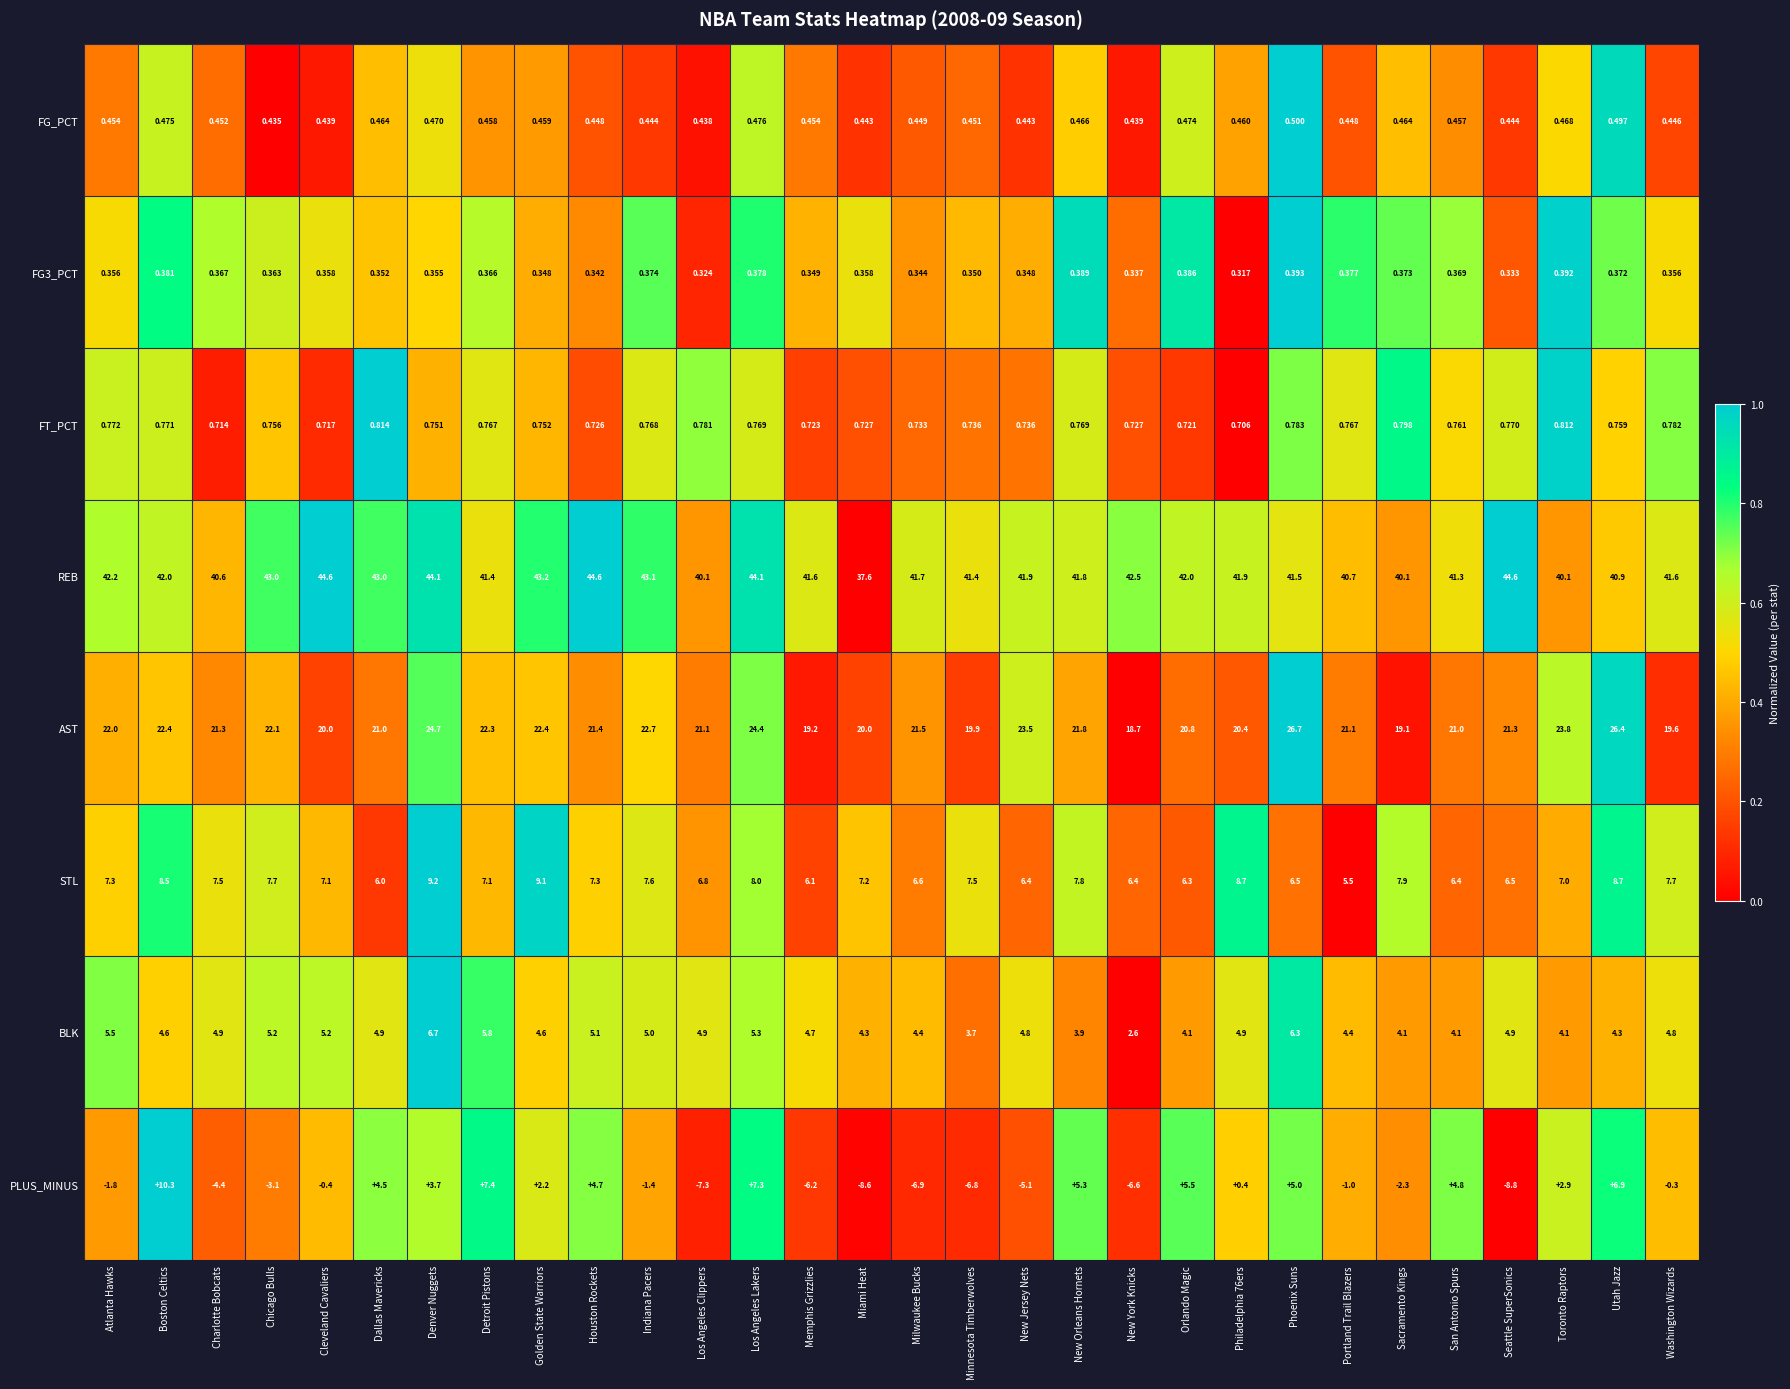

List the series in order of their peak value, highest first.

REB, AST, PLUS_MINUS, STL, BLK, FT_PCT, FG_PCT, FG3_PCT